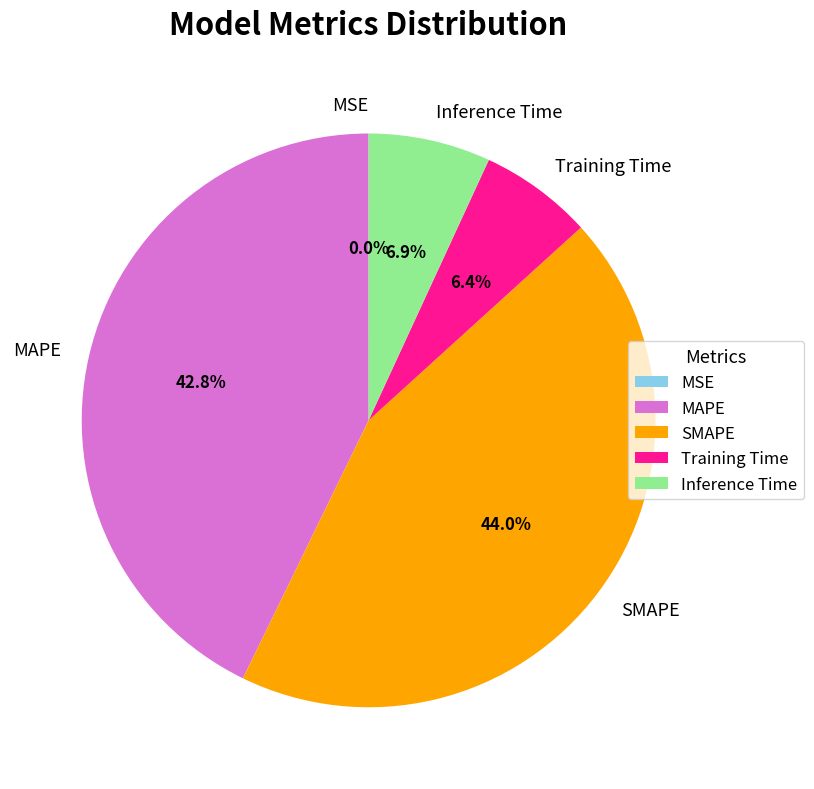

True or false: Inference Time accounts for 18% of the total.

False